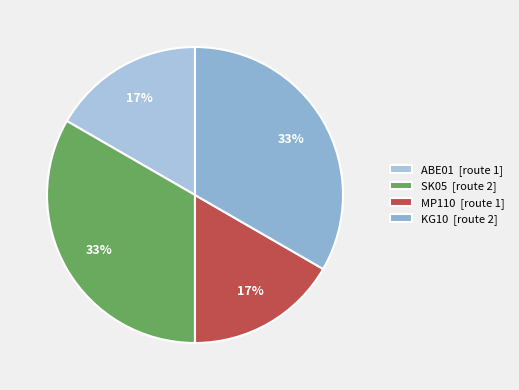

Does KG10 account for over 50% of the chart?

No